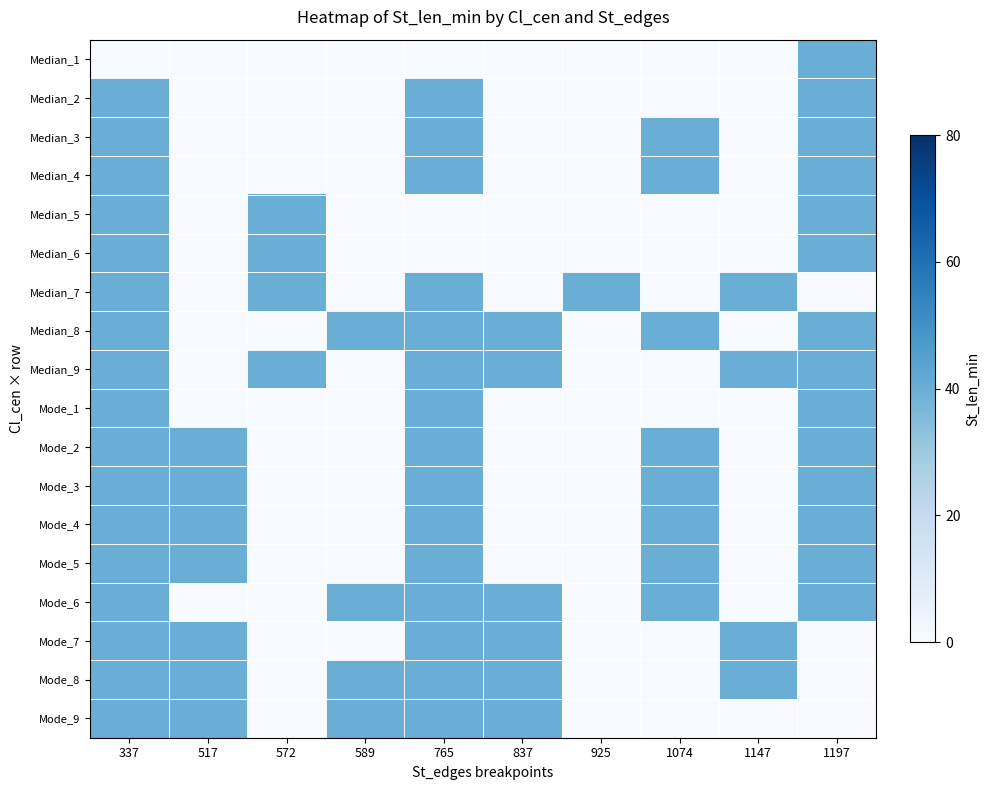

Which has a higher value, 925 or 517?

925